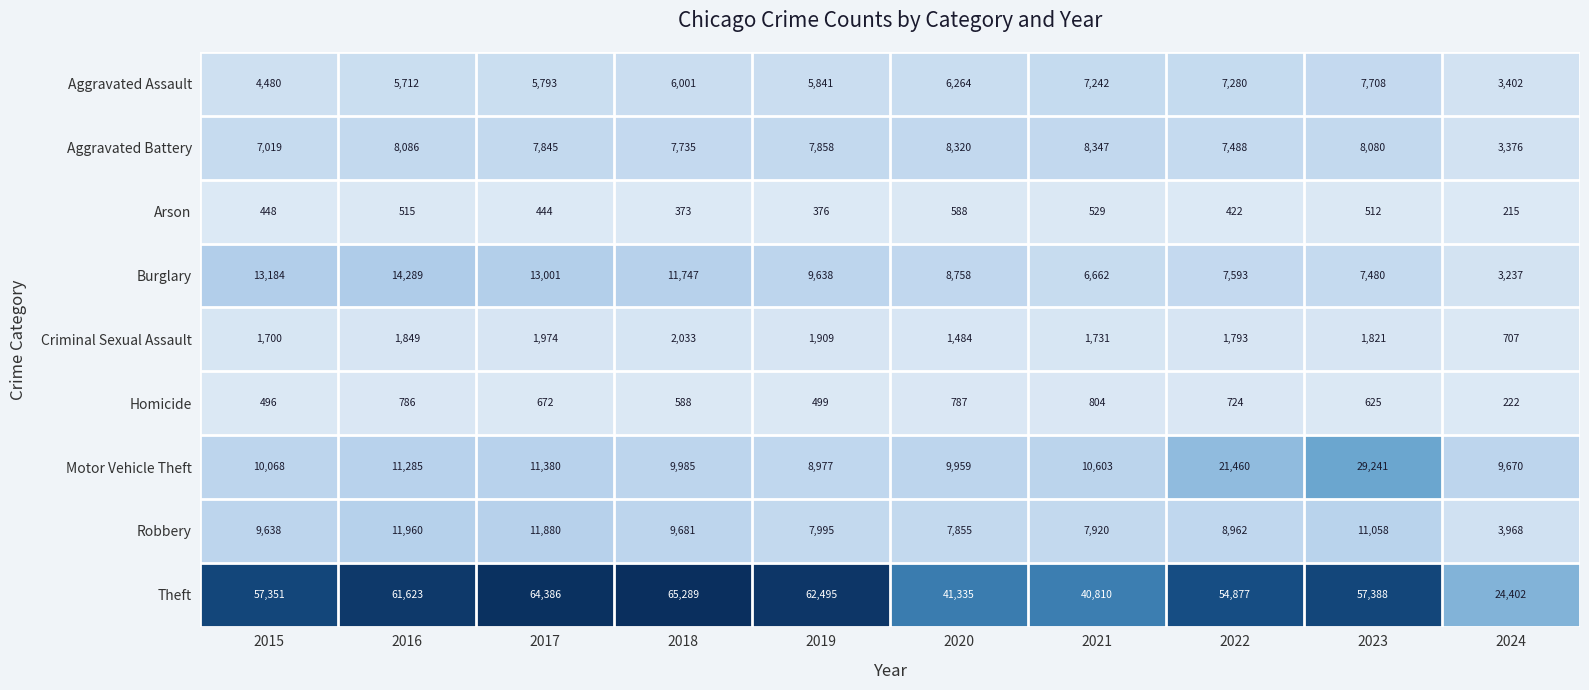

What is the sum of the Burglary values at 2017 and 2020?

21759